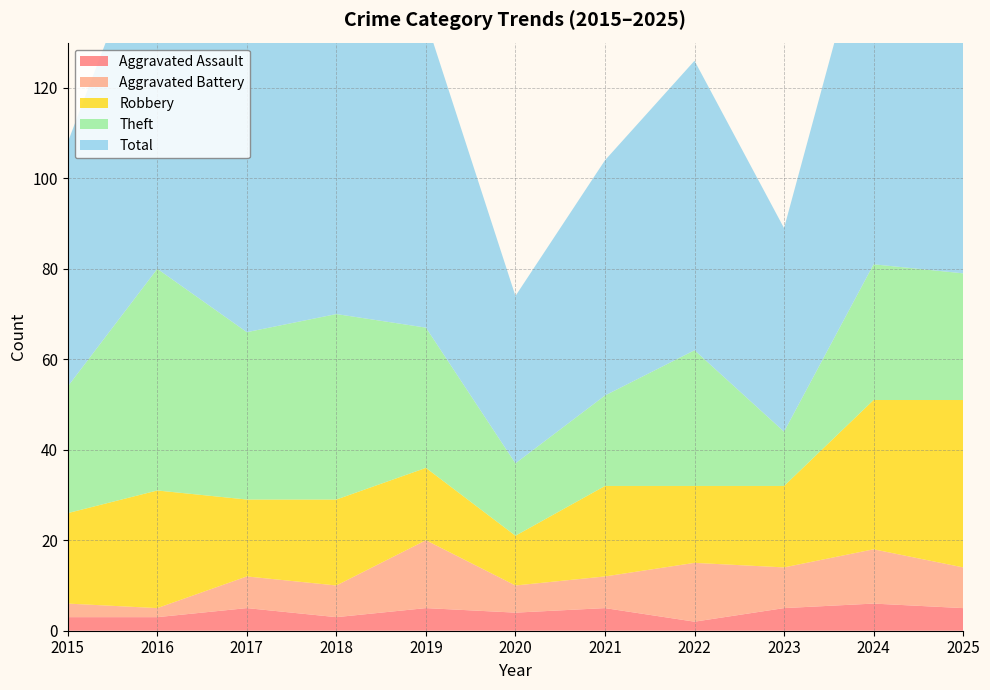

Reading right to left, list all the values displayed in this chart.

Aggravated Assault: 5	6	5	2	5	4	5	3	5	3	3
Aggravated Battery: 9	12	9	13	7	6	15	7	7	2	3
Robbery: 37	33	18	17	20	11	16	19	17	26	20
Theft: 28	30	12	30	20	16	31	41	37	49	28
Total: 80	81	45	64	52	37	68	72	66	80	54